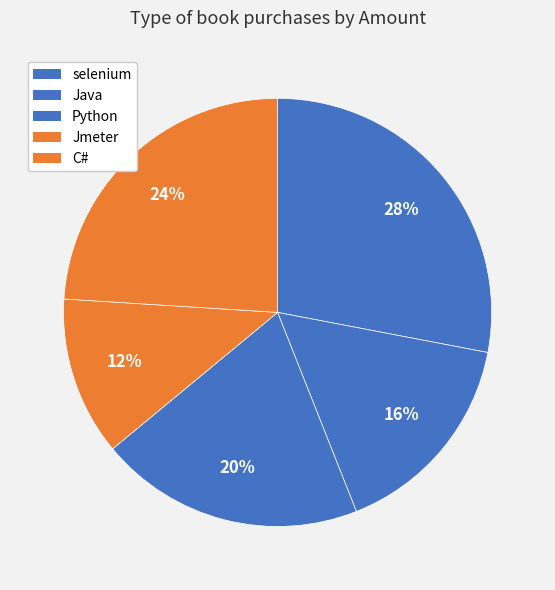

Which has a higher value, Java or Python?

Python